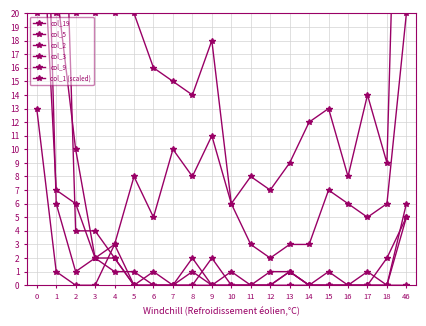

How many values in the col_1 (scaled) series exceed 15?

9